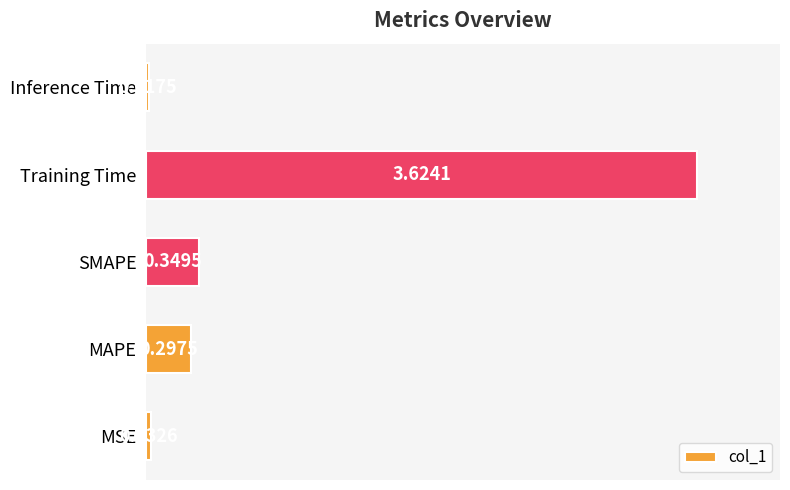

Which category has the lowest value across all series?

Inference Time